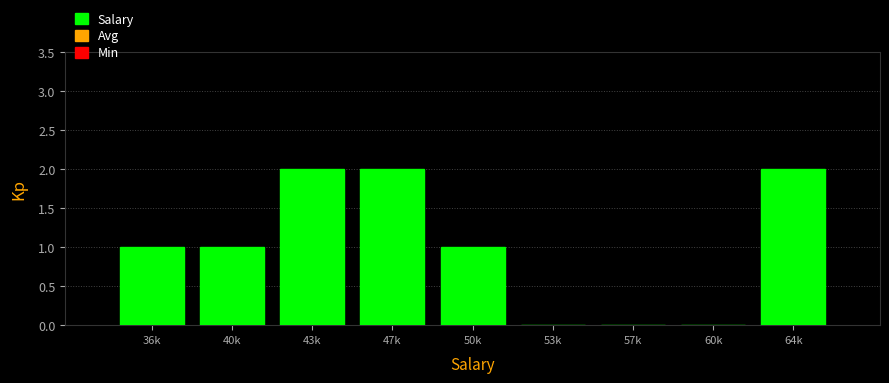

Reading right to left, extract all data points from this chart.

64k=2	60k=0	57k=0	53k=0	50k=1	47k=2	43k=2	40k=1	36k=1